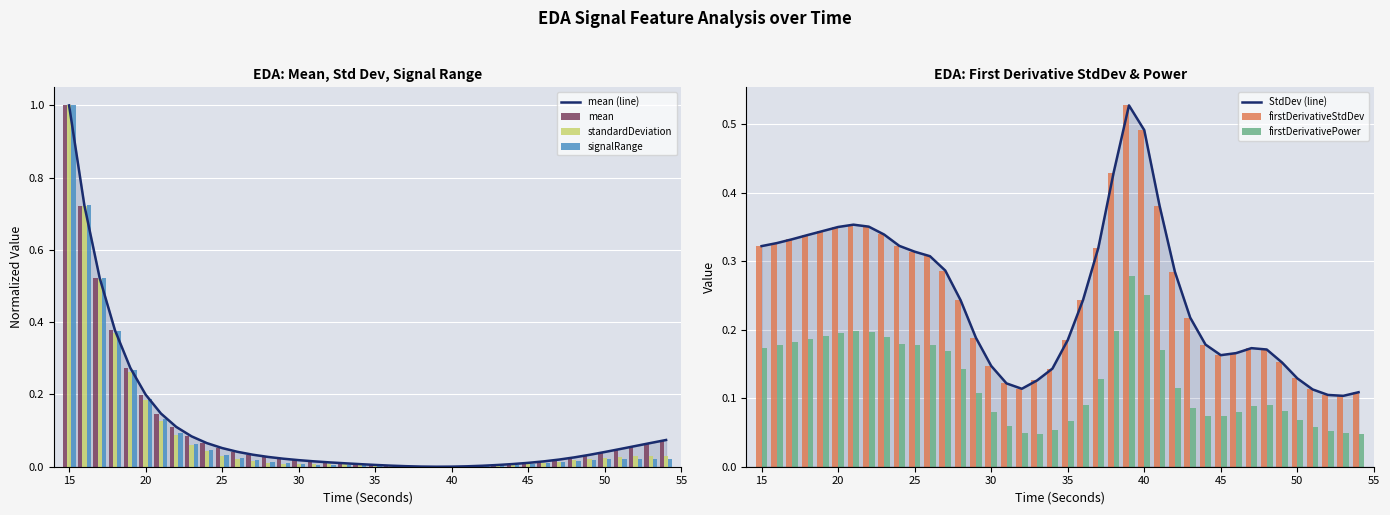

Which series has the largest range (max minus min)?

mean_EDA